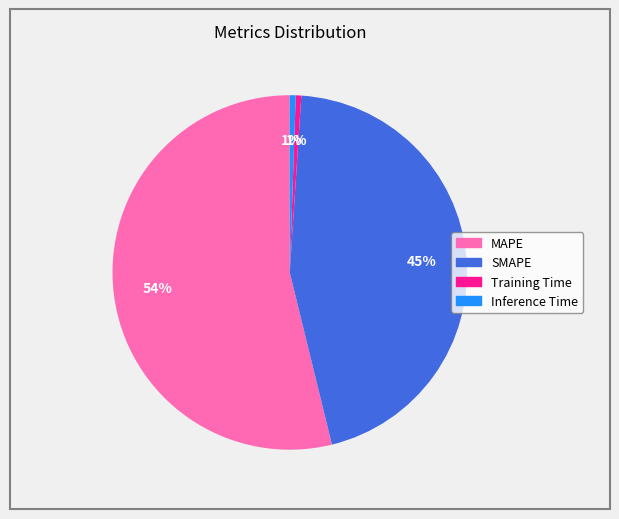

Which category has the biggest portion of the pie?

MAPE